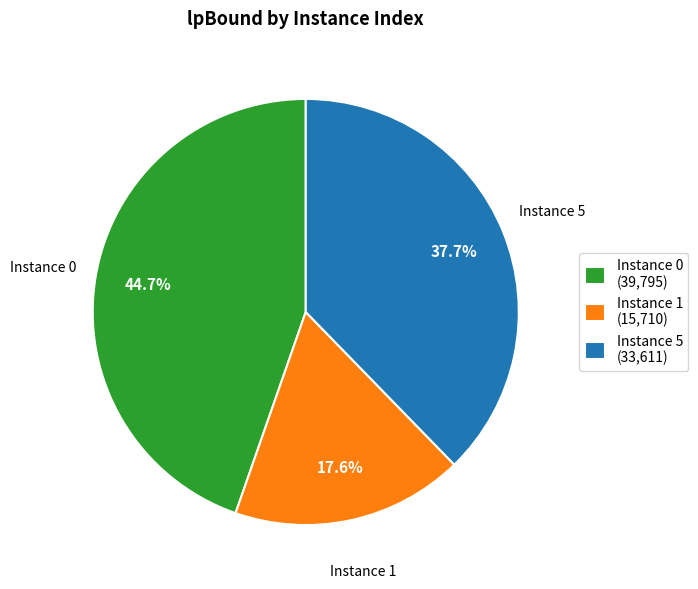

Which has a higher value, Instance 5 (33,611) or Instance 1 (15,710)?

Instance 5 (33,611)